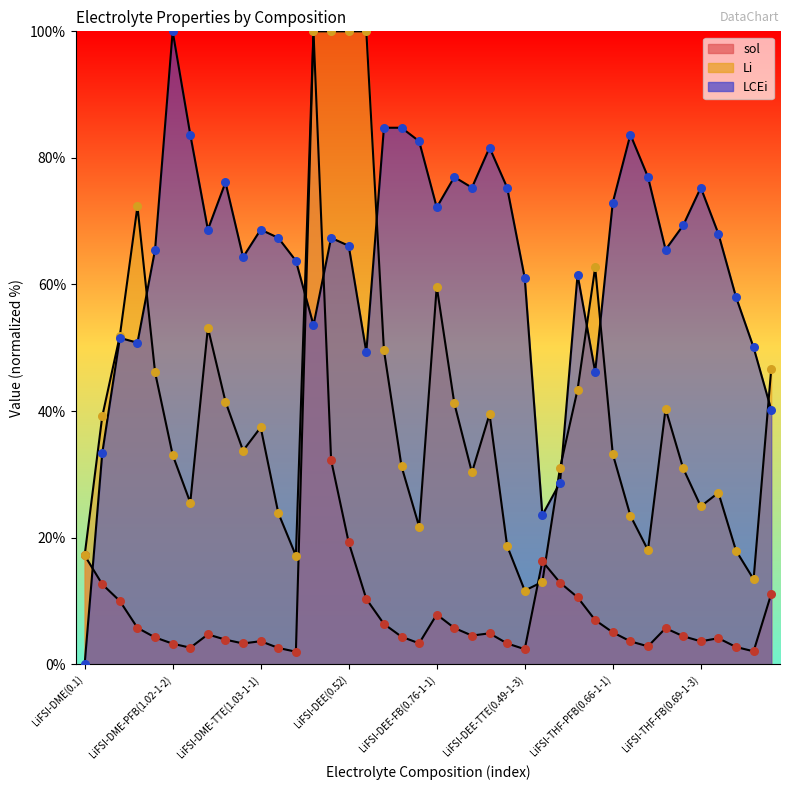

Which series contains the highest Y value?

LCEi